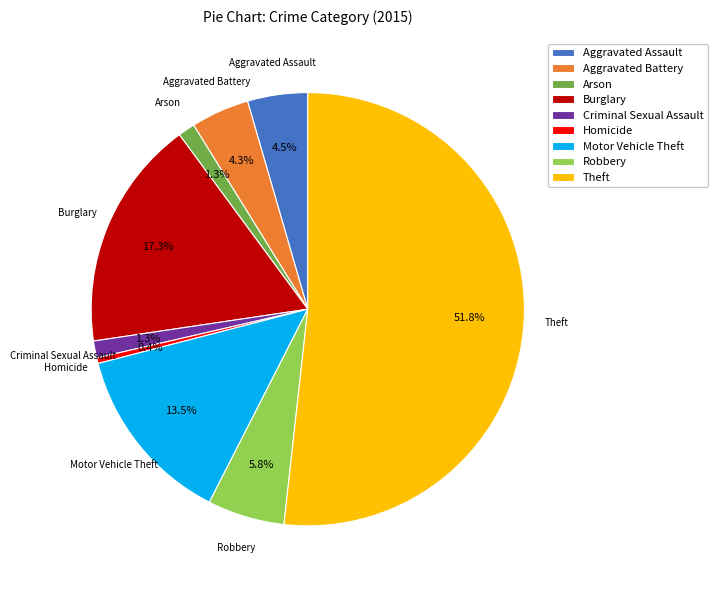

Is there any slice that represents more than half of the pie?

Yes